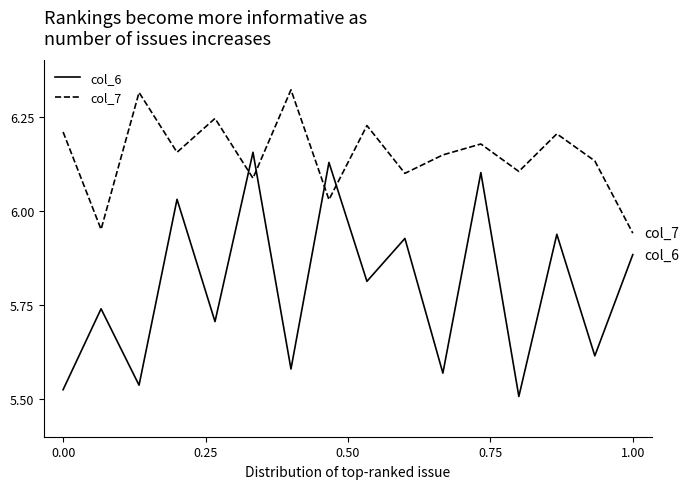

Which series has the widest spread of values?

col_6